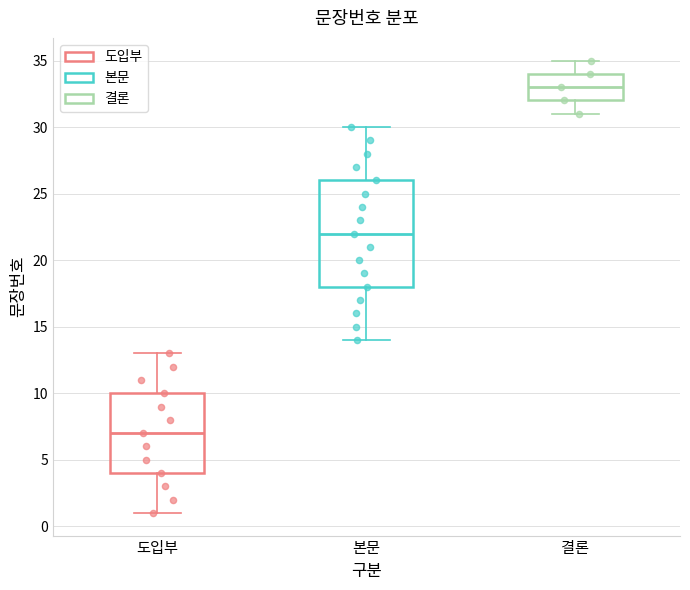

Which box is the tallest, from its lower edge to its upper edge?

본문